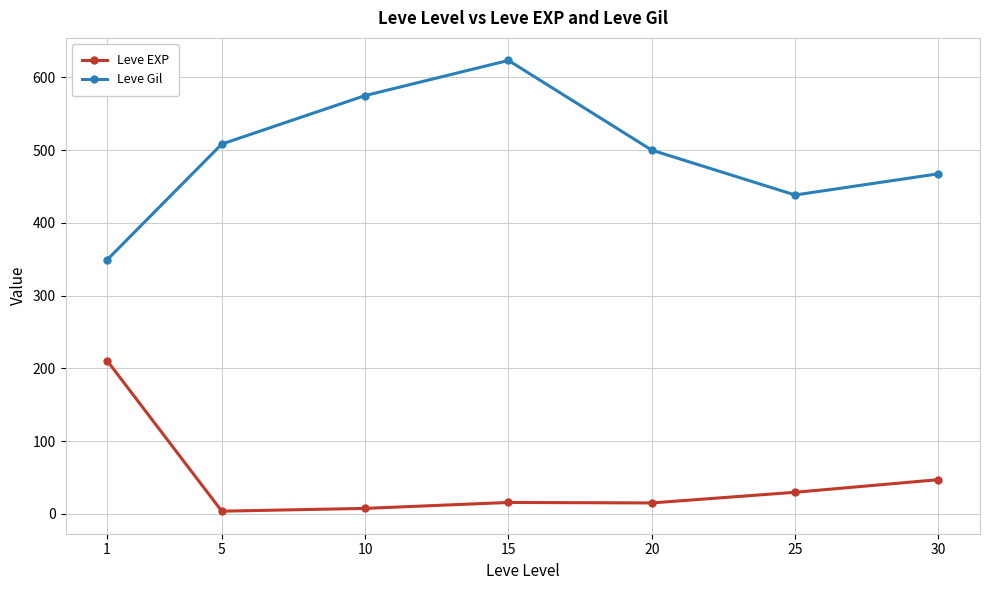

At which category does Leve EXP reach its first local peak?

15